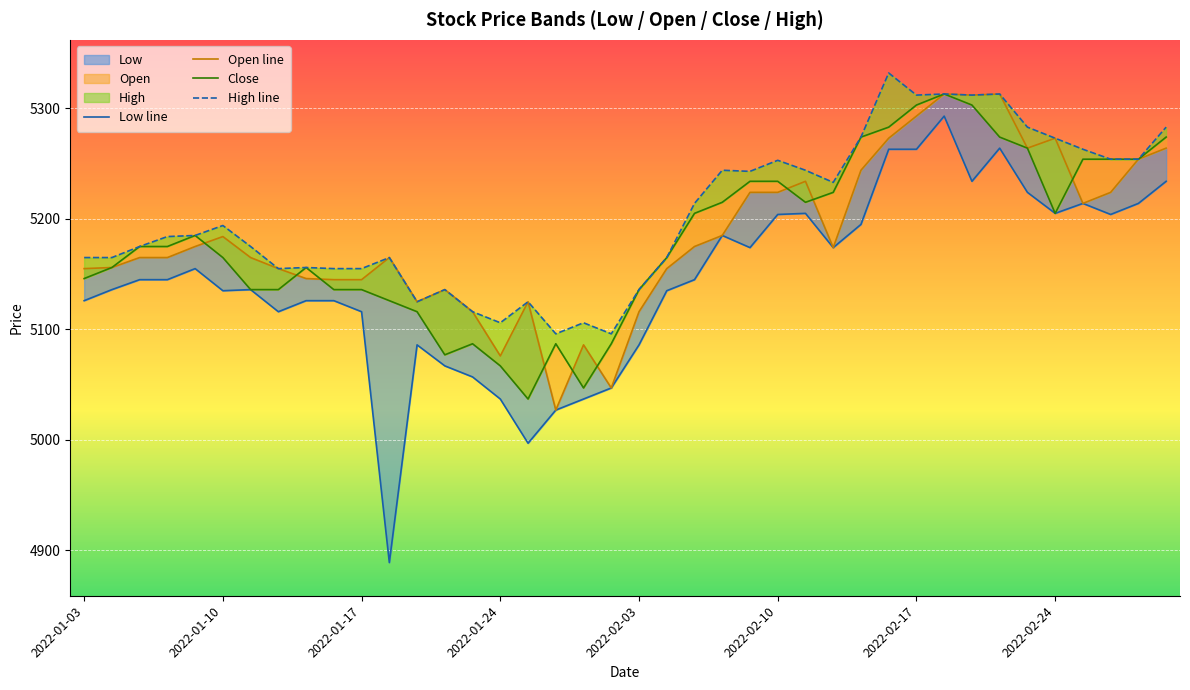

What is the difference between the High line values at 17 and 11?

69